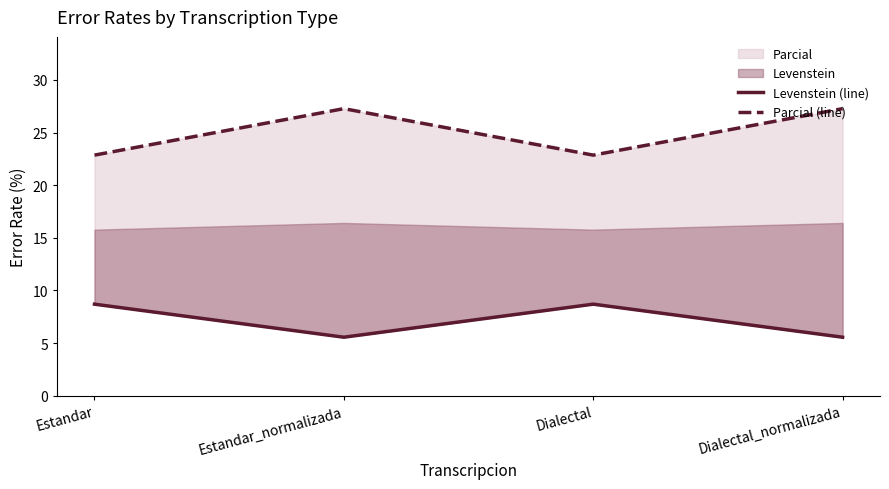

True or false: Parcial (line) and Levenstein (line) cross at least once.

False